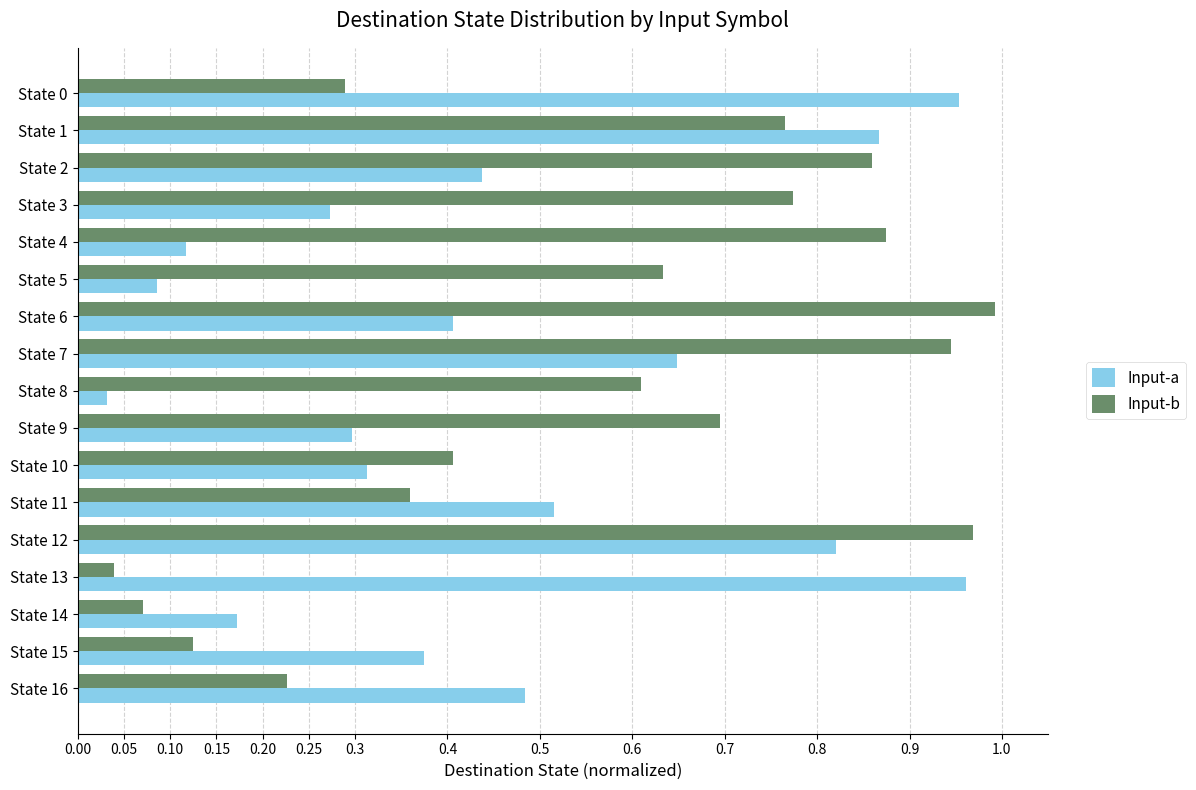

Which series has the largest total across all categories?

Input-b